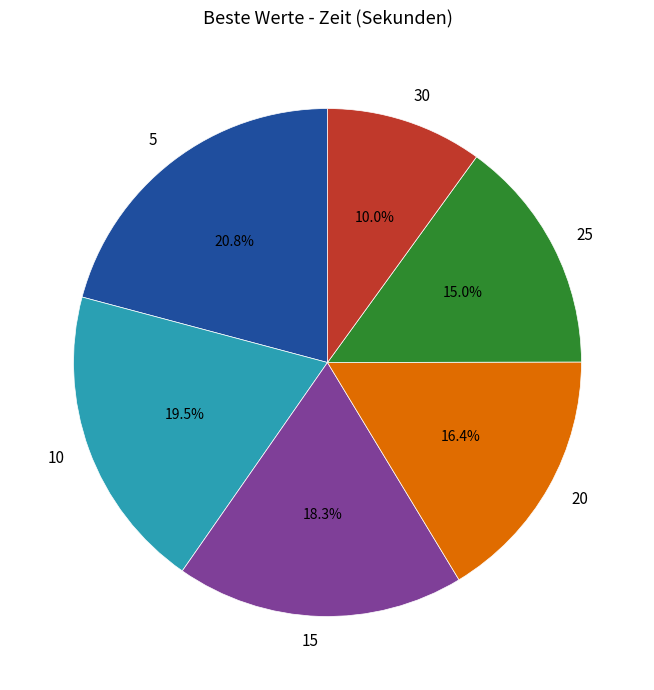

Count the number of slices in the pie.

6